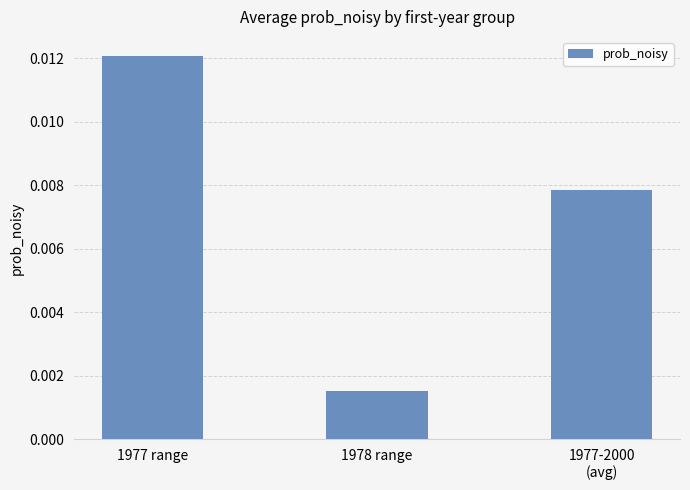

How many data points does each series have?

3